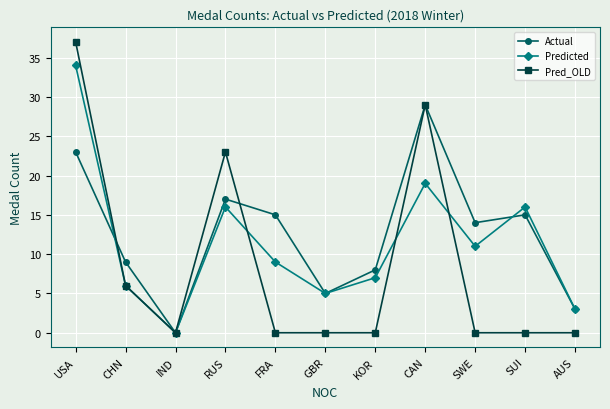

List the series in order of their peak value, lowest first.

Actual, Predicted, Pred_OLD